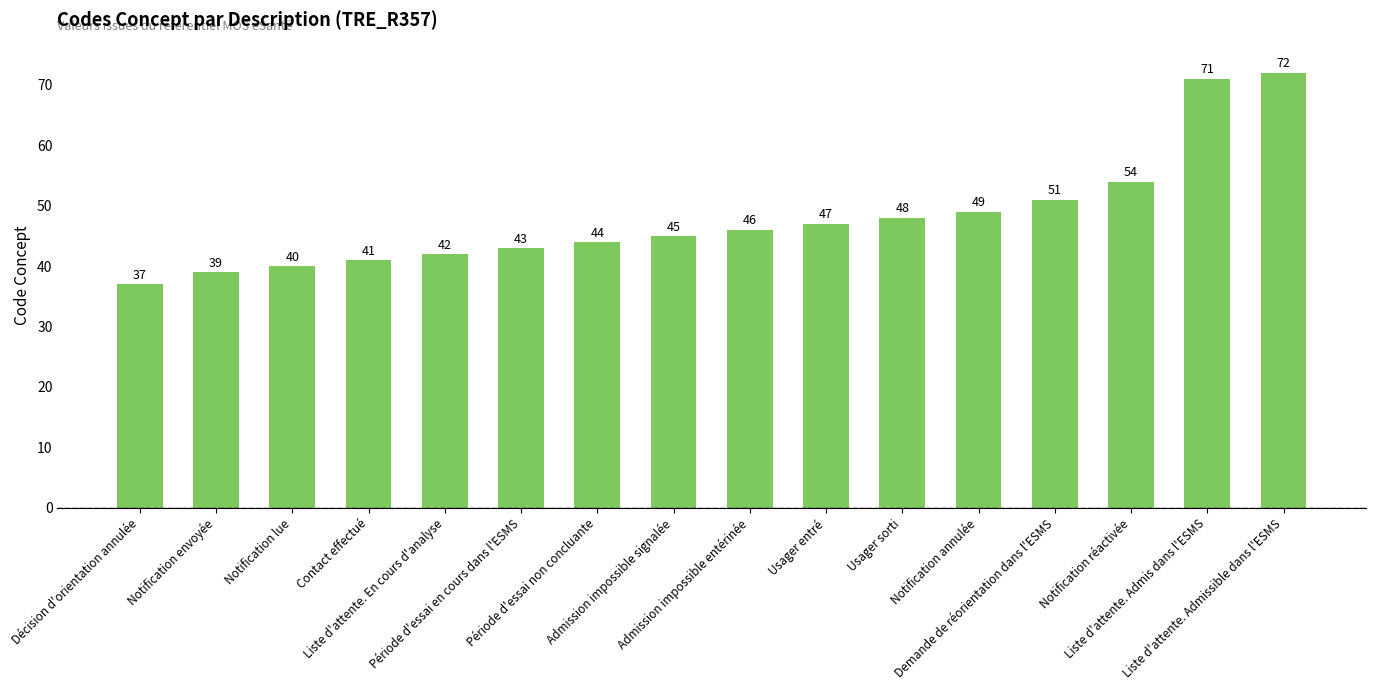

At which category does the chart reach its peak across all series?

Liste d'attente. Admissible dans l'ESMS